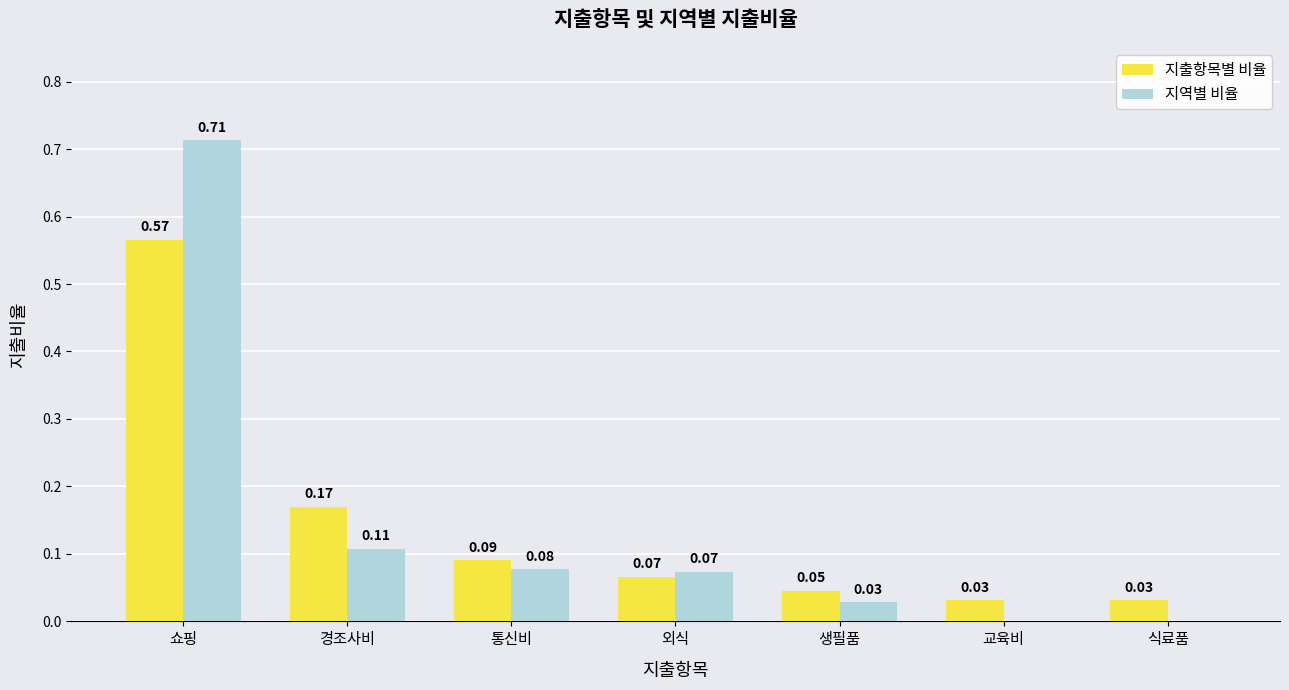

Is the value of 지역별 비율 at 쇼핑 greater than the value of 지출항목별 비율 at 통신비?

Yes